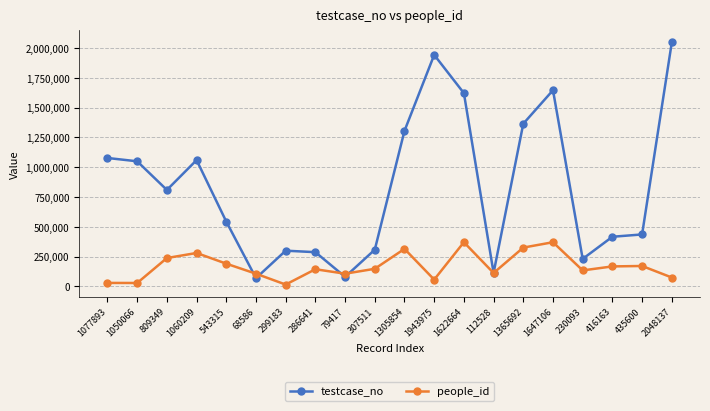

What is the approximate value of people_id at 1943975, to the nearest 10?

56100